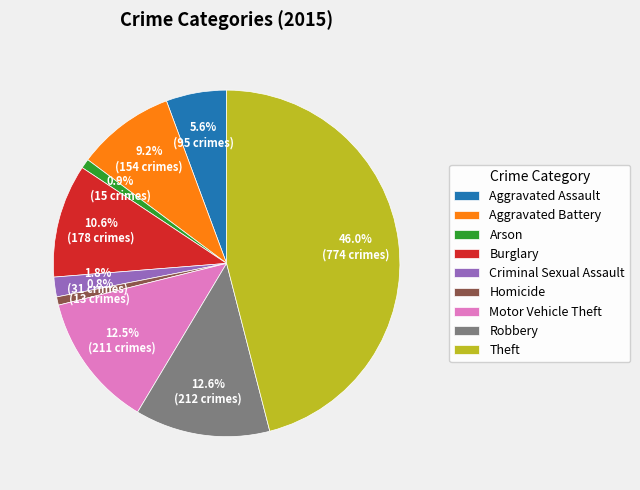

To the nearest percent, what is the combined percentage of Robbery and Homicide?

13%